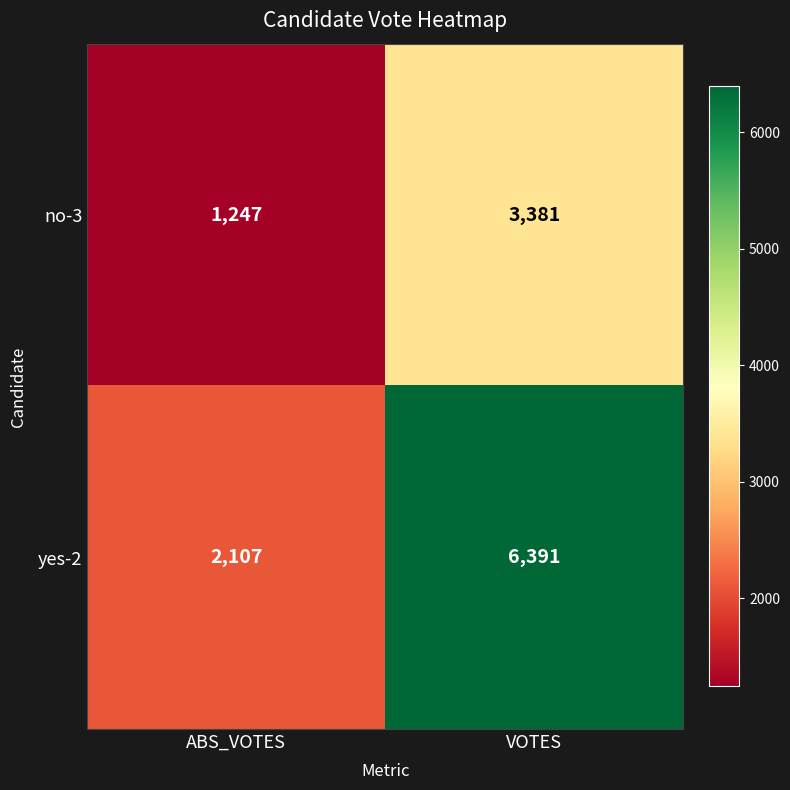

The no-3 series shows 2238 at ABS_VOTES. True or false?

False